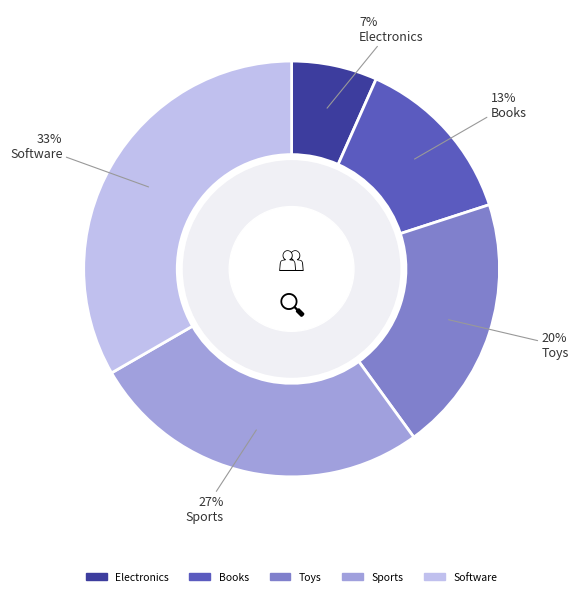

Which category has the biggest portion of the pie?

Software